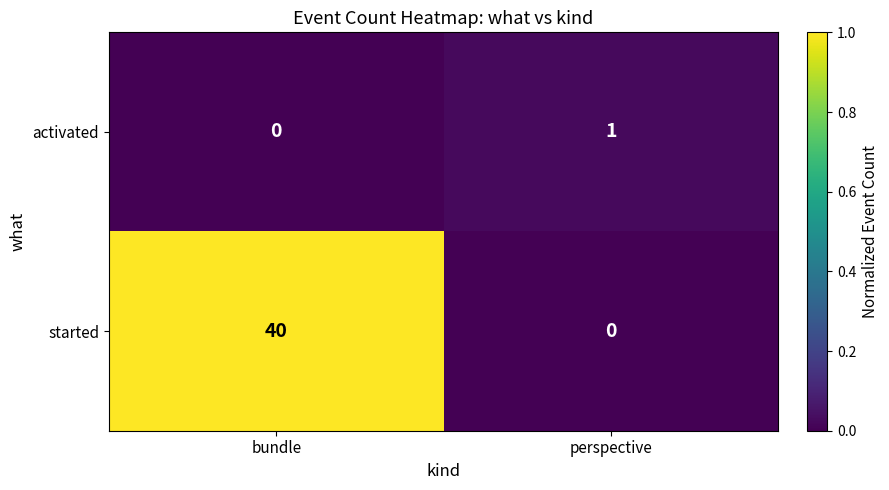

Where is activated nearest to the value 0?

bundle